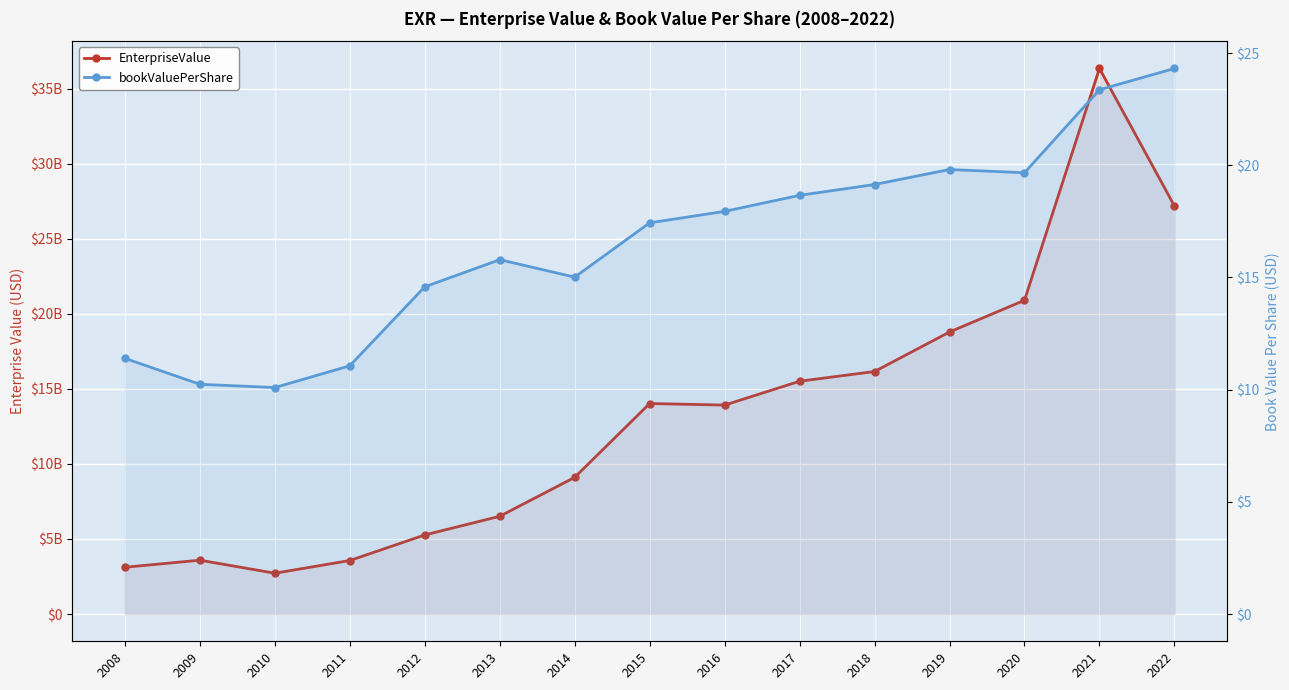

Which series changed the most between 2015 and 2018?

EnterpriseValue